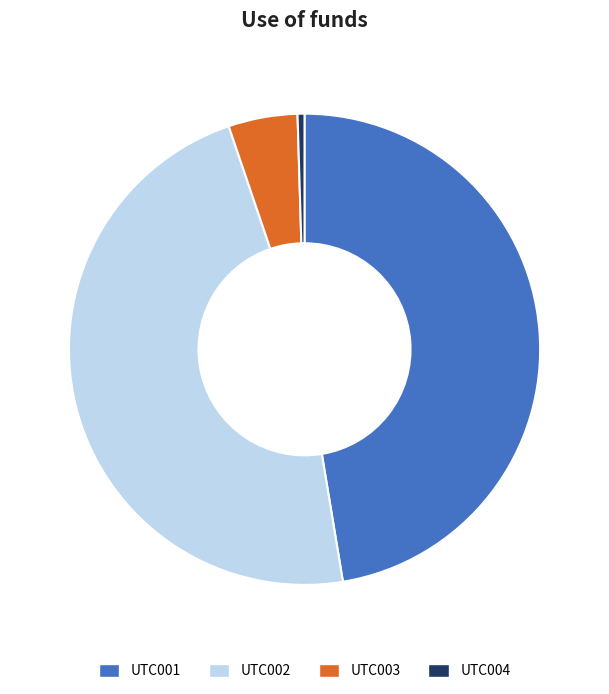

Does any single category account for the majority?

No